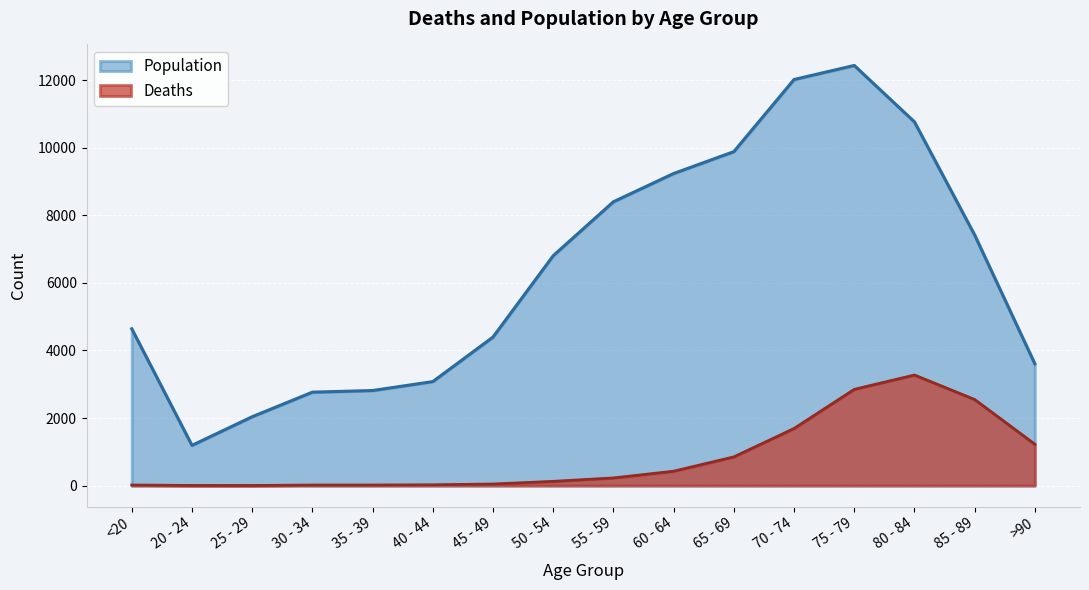

At which category does Deaths reach its first local peak?

80 - 84